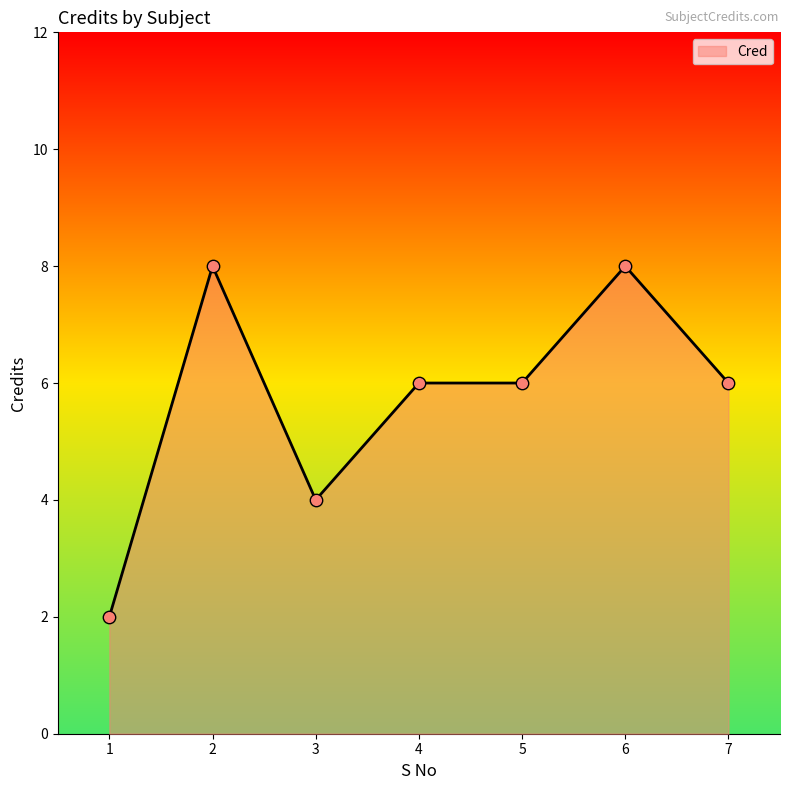

What is the ratio of the value at 2 to the value at 5?

1.3